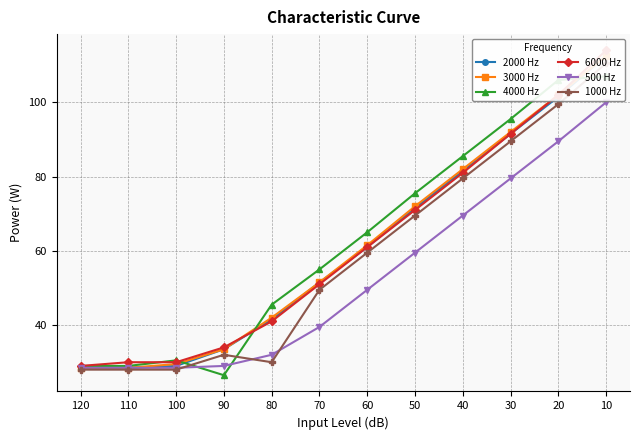

What are all the series names shown in the legend?

2000 Hz, 3000 Hz, 4000 Hz, 6000 Hz, 500 Hz, 1000 Hz